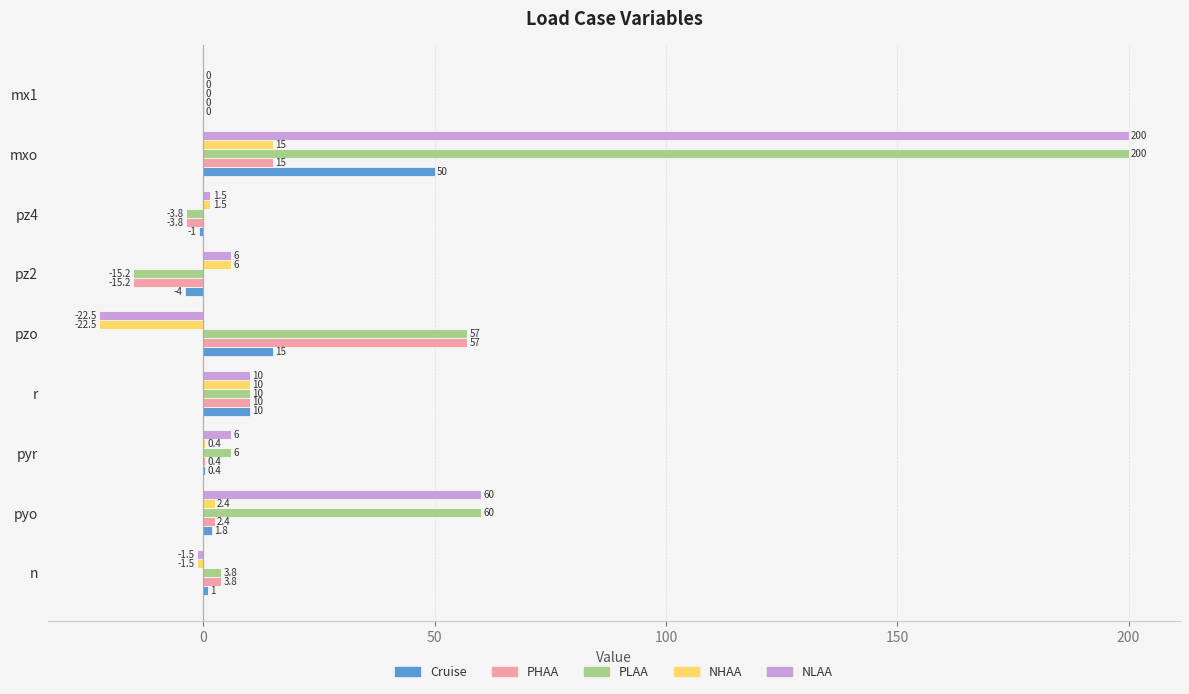

Is it true that Cruise equals 15.0 at pzo?

True